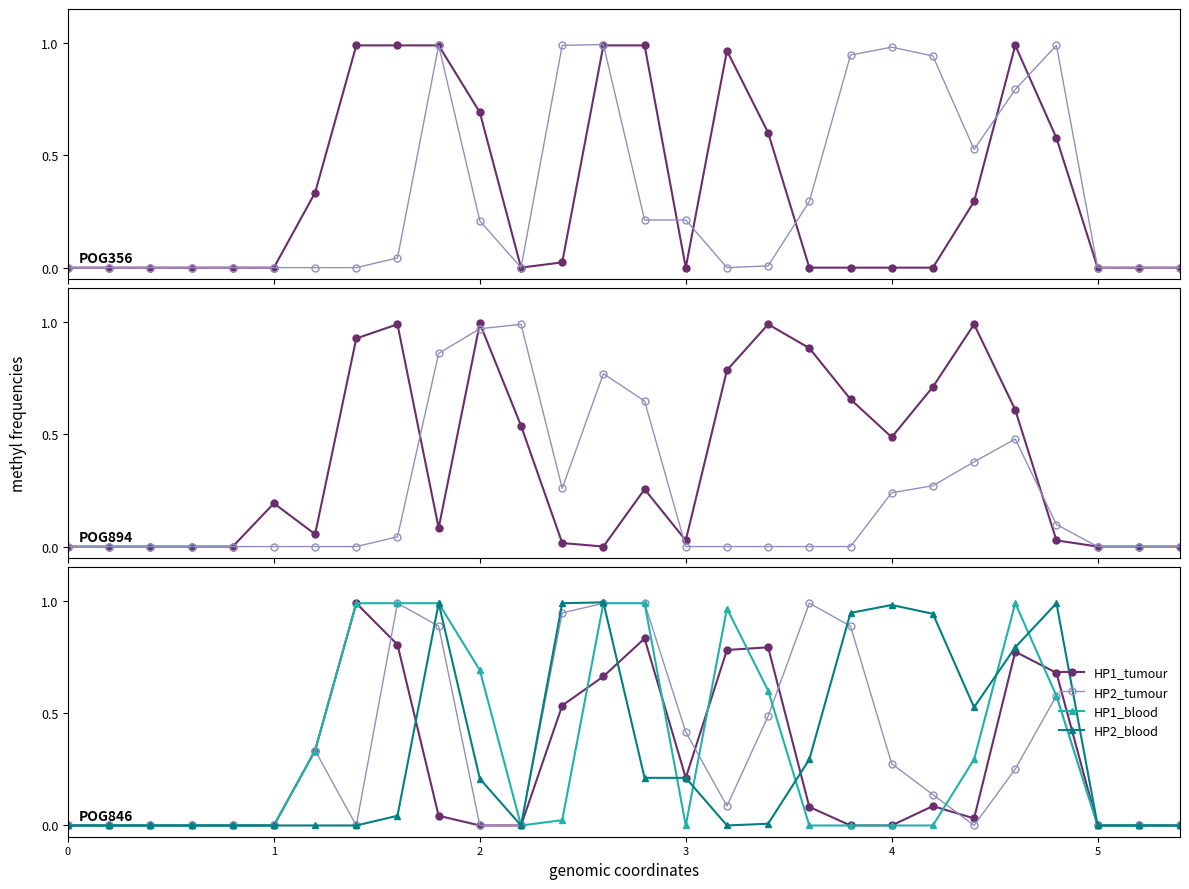

At which label does HP2_tumour reach its peak?

8